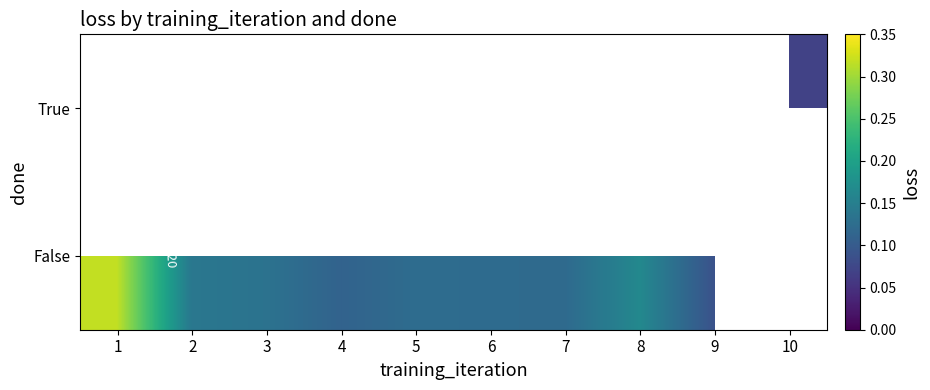

True or false: False has a value of 0.1 at 7.

True